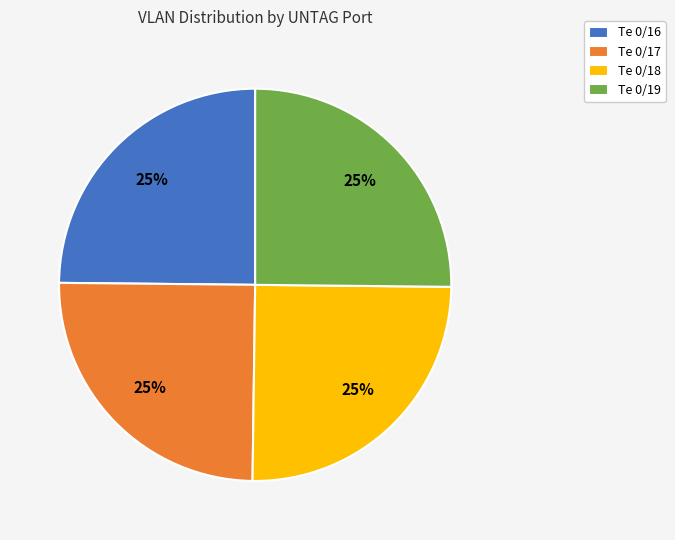

True or false: Te 0/16 accounts for 34% of the total.

False